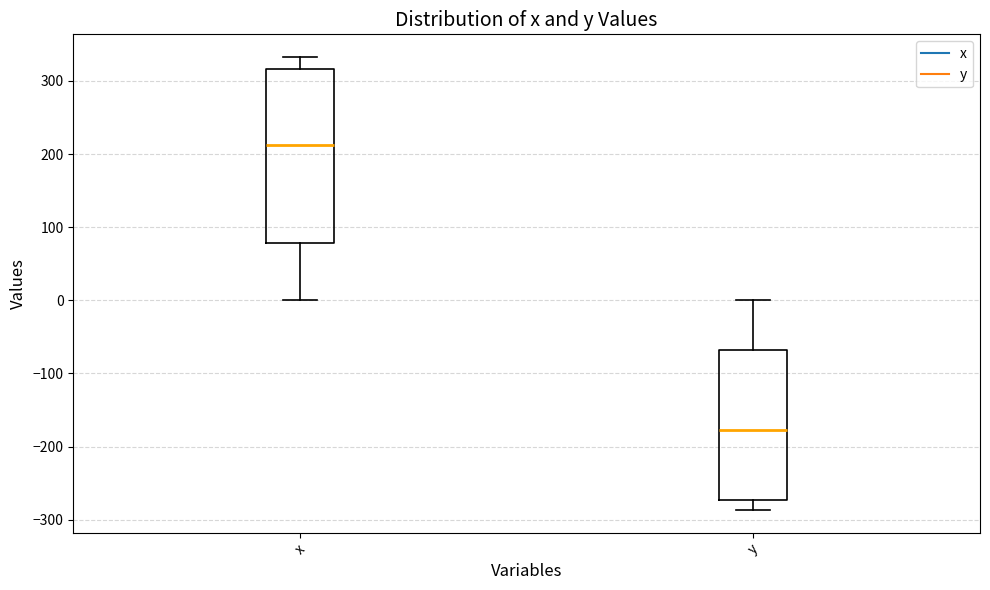

Which box is the tallest, from its lower edge to its upper edge?

x